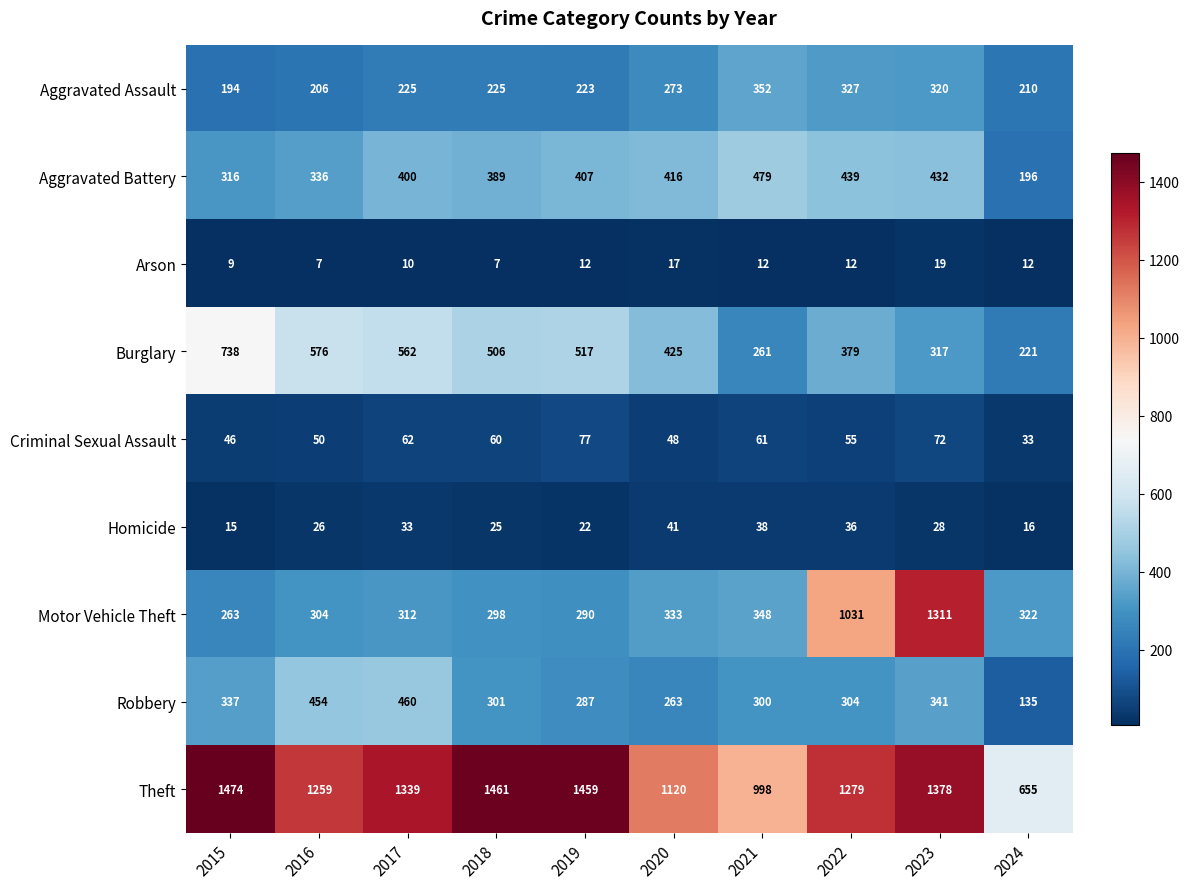

At which category is the sum across all series the highest?

2023